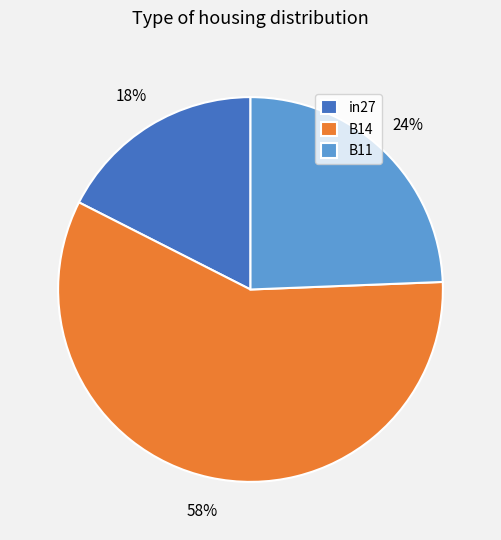

Does in27 account for over 50% of the chart?

No